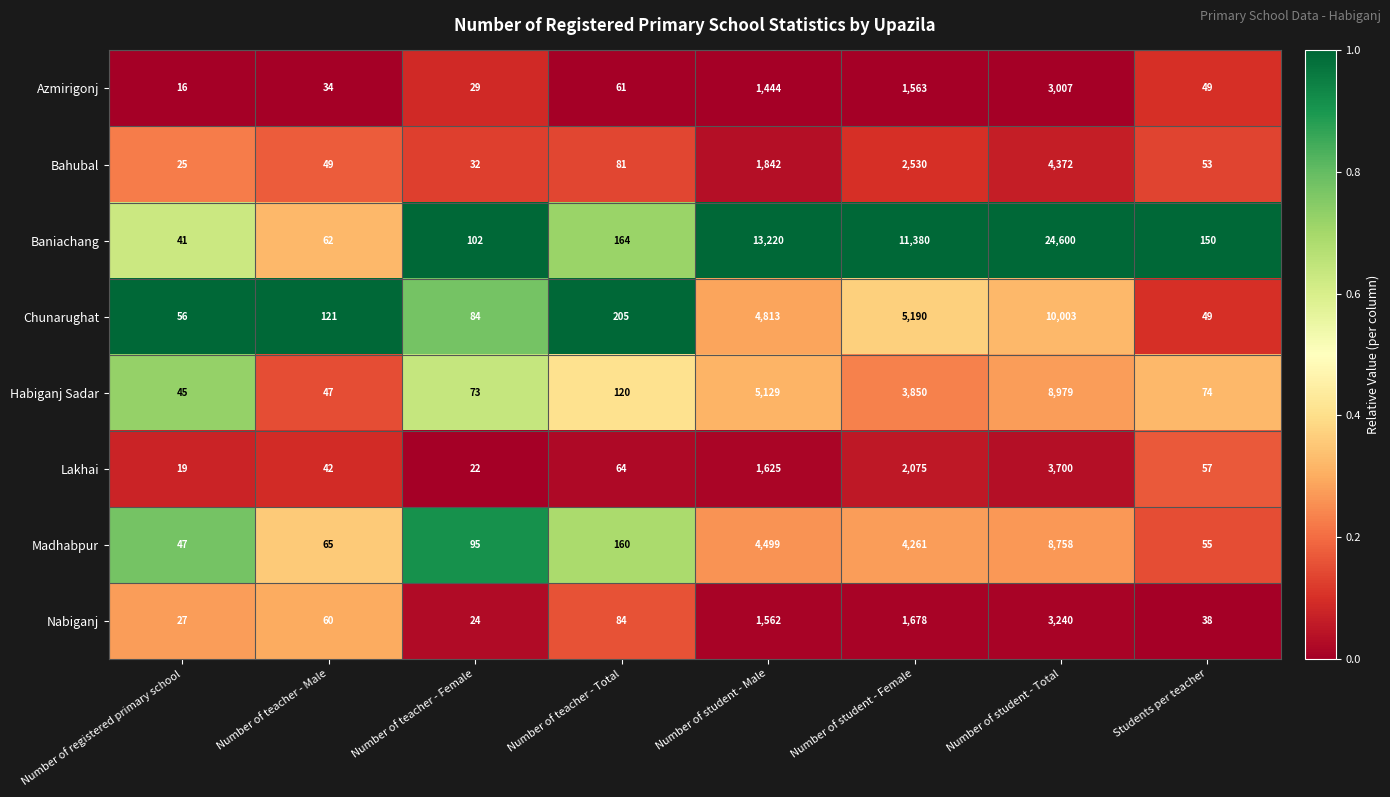

True or false: Bahubal has a value of 81 at Number of teacher - Total.

True